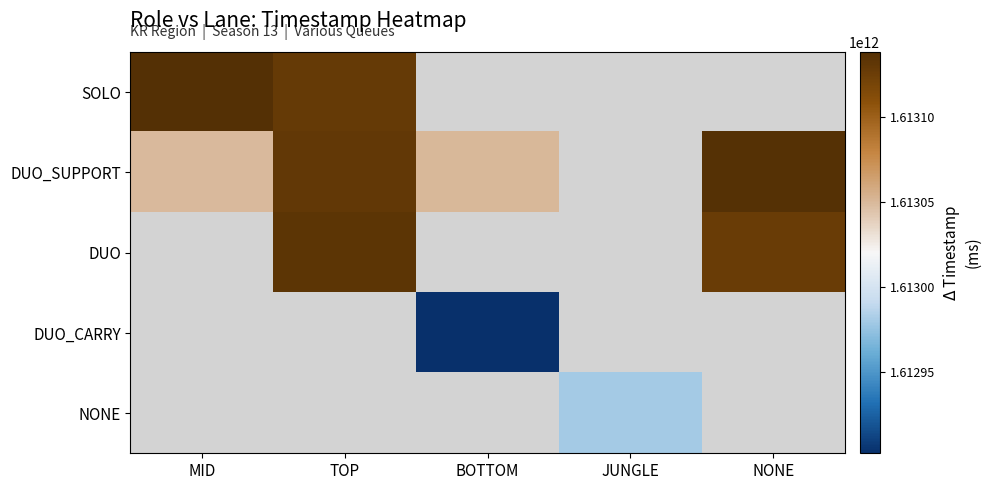

What is the smallest value displayed?

1612902453954.0